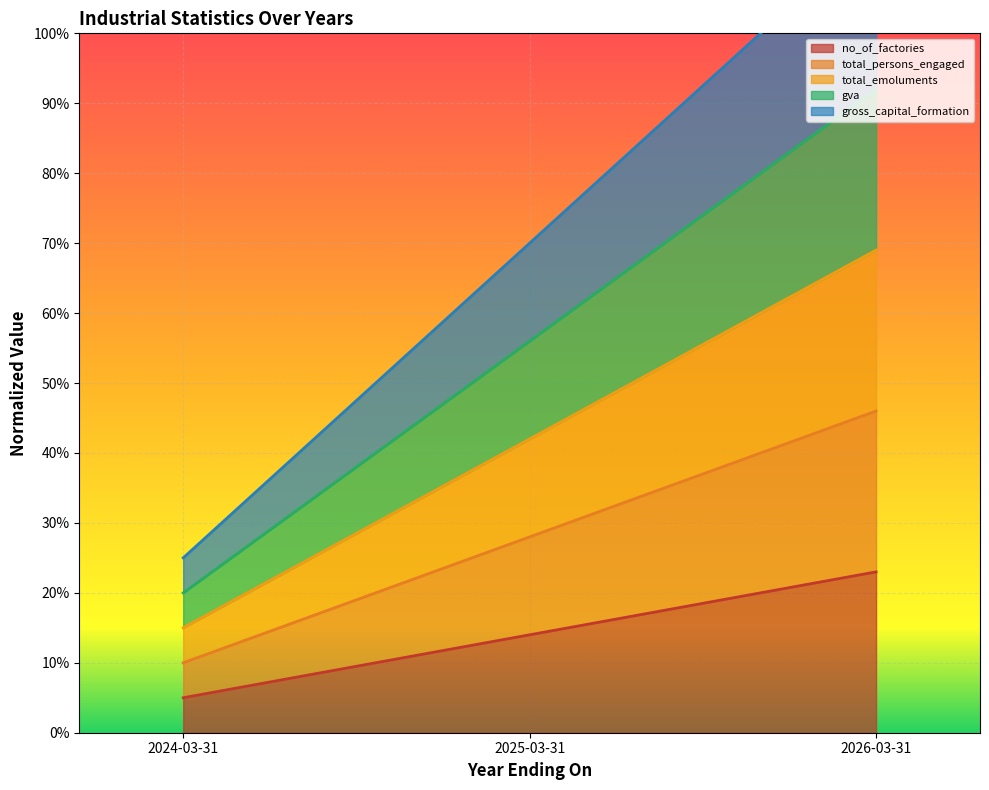

The total_emoluments series shows 0.1 at 2024-03-31. True or false?

True